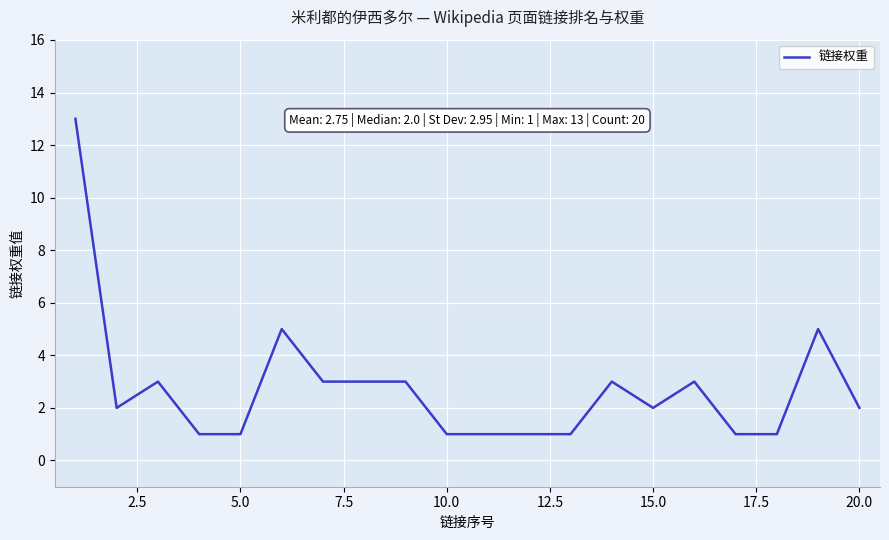

What is the difference between the maximum and minimum values?

12